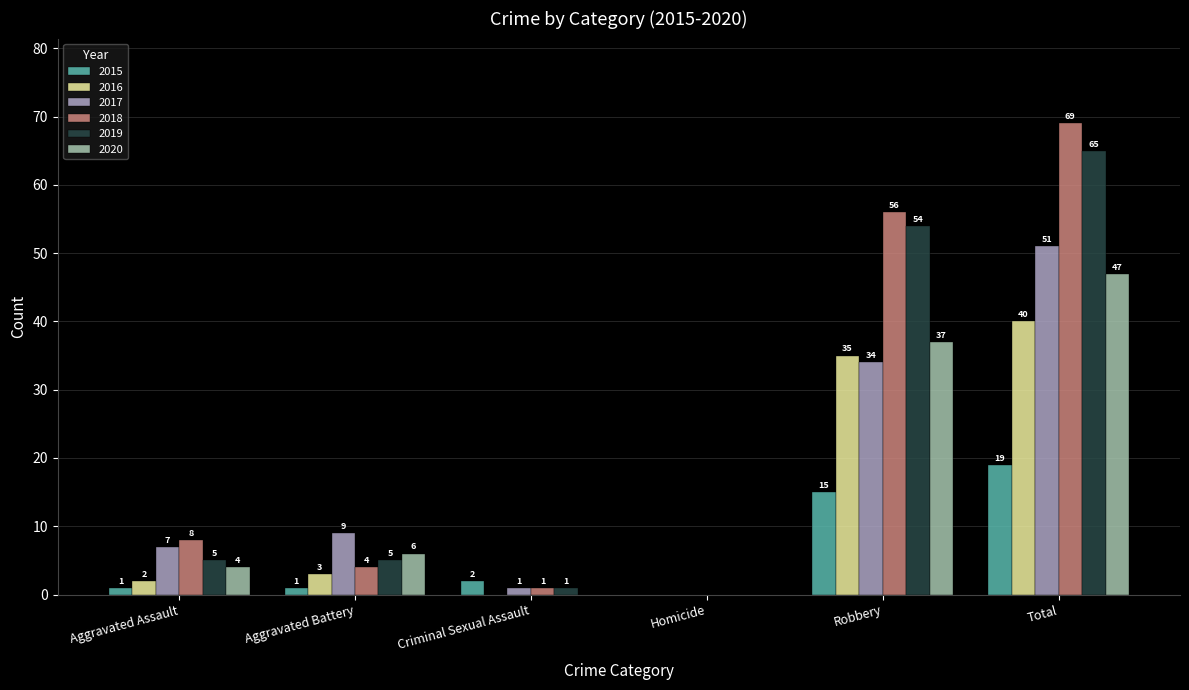

Where is 2018 nearest to the value 34?

Robbery